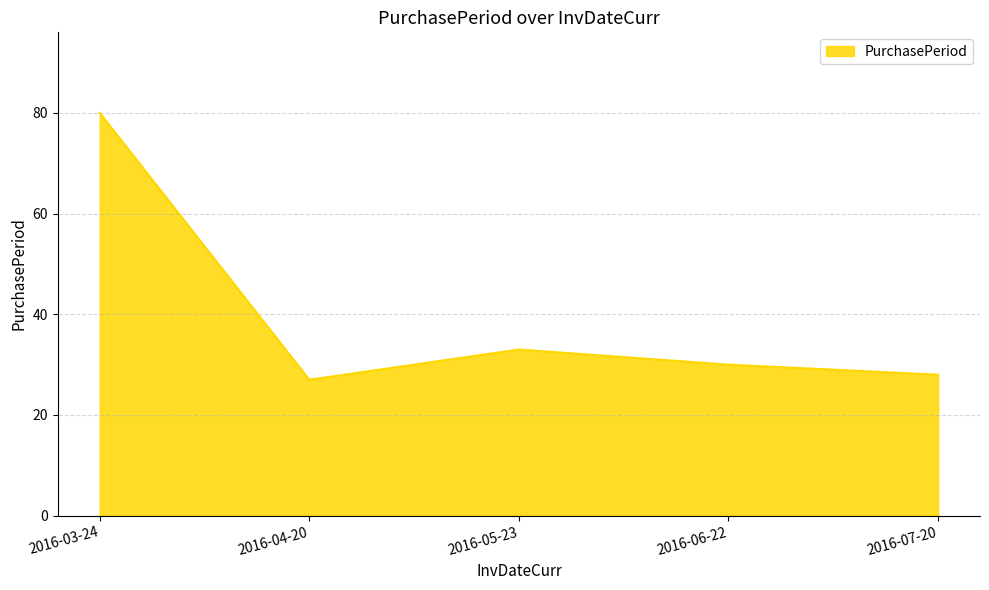

Does the chart display data point markers on the line(s)?

No